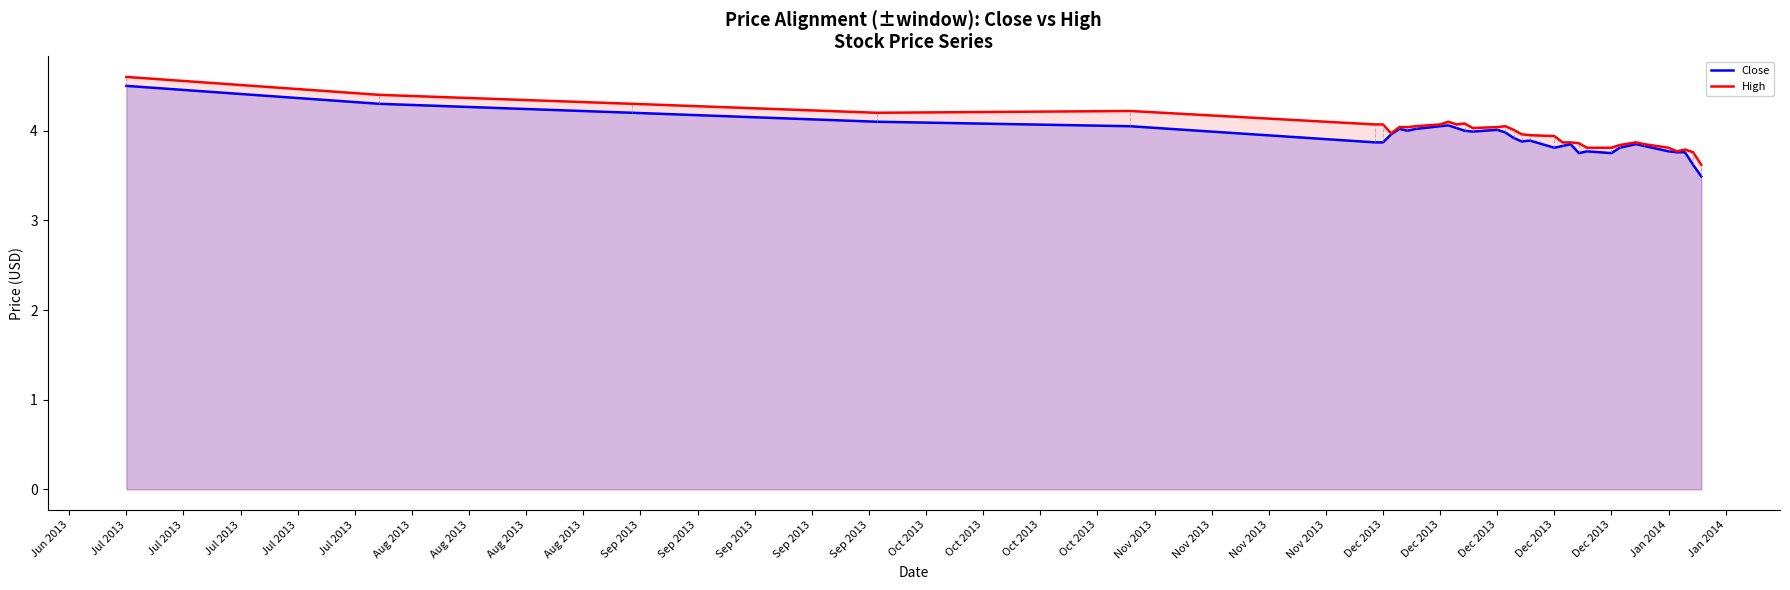

What is the greatest value displayed?

4.6